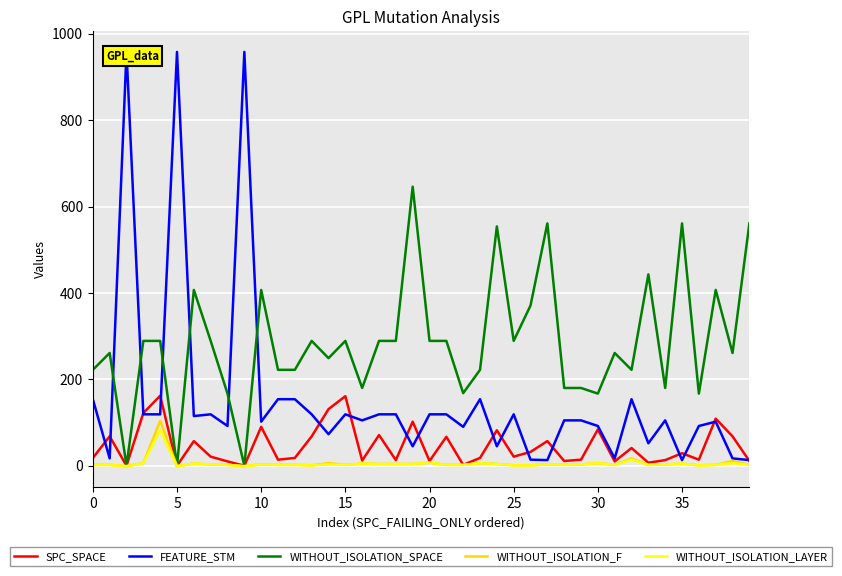

At 32, list the series in order from largest to smallest.

WITHOUT_ISOLATION_SPACE, FEATURE_STM, SPC_SPACE, WITHOUT_ISOLATION_F, WITHOUT_ISOLATION_LAYER